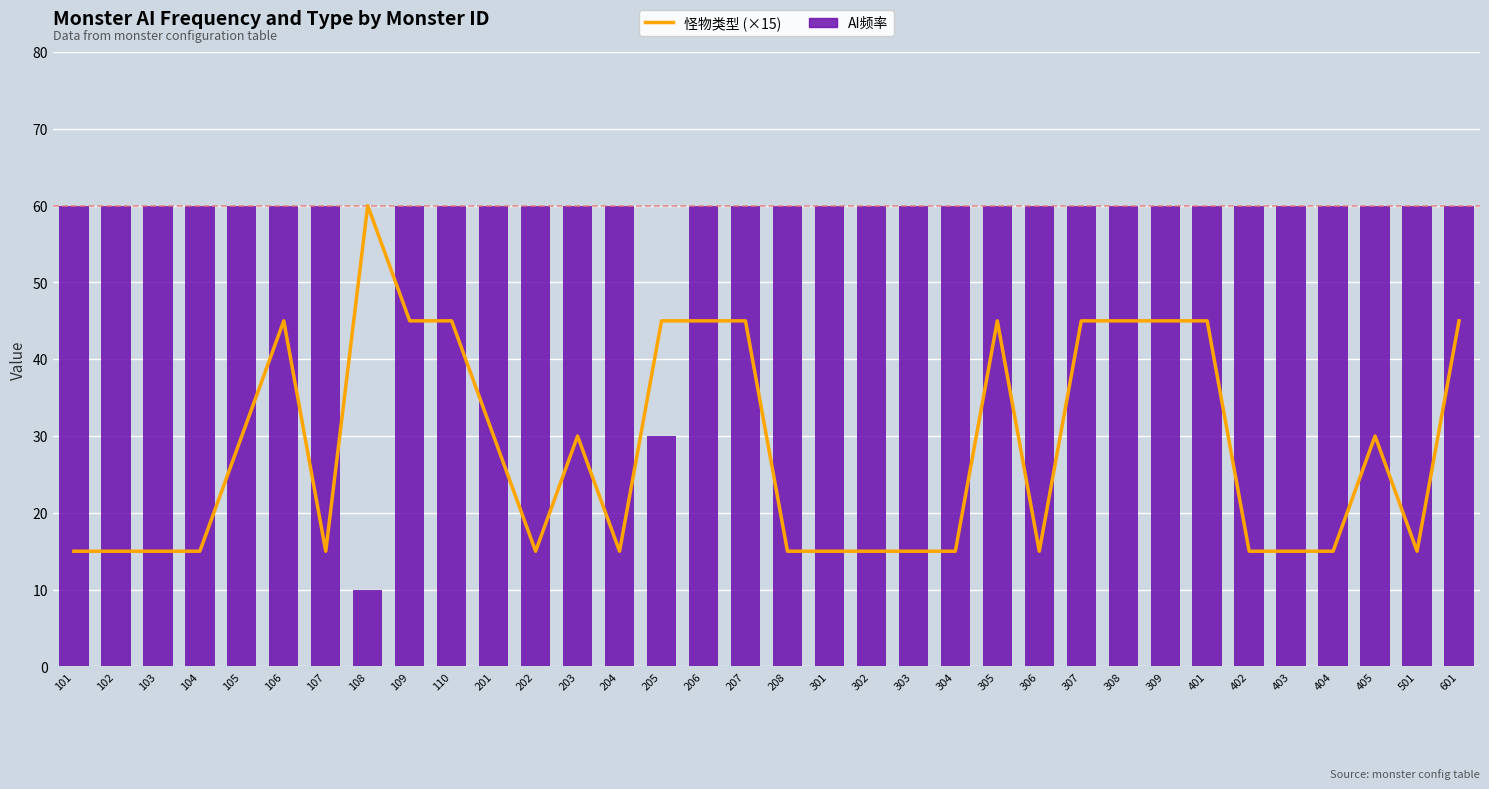

Where is AI频率 nearest to the value 35?

205